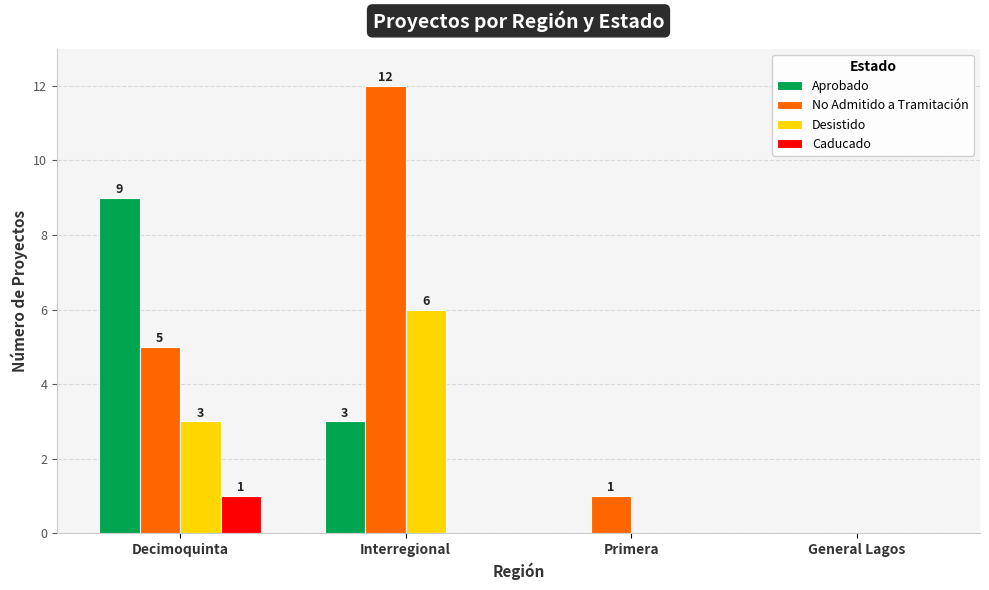

The Caducado series shows 2 at Decimoquinta. True or false?

False